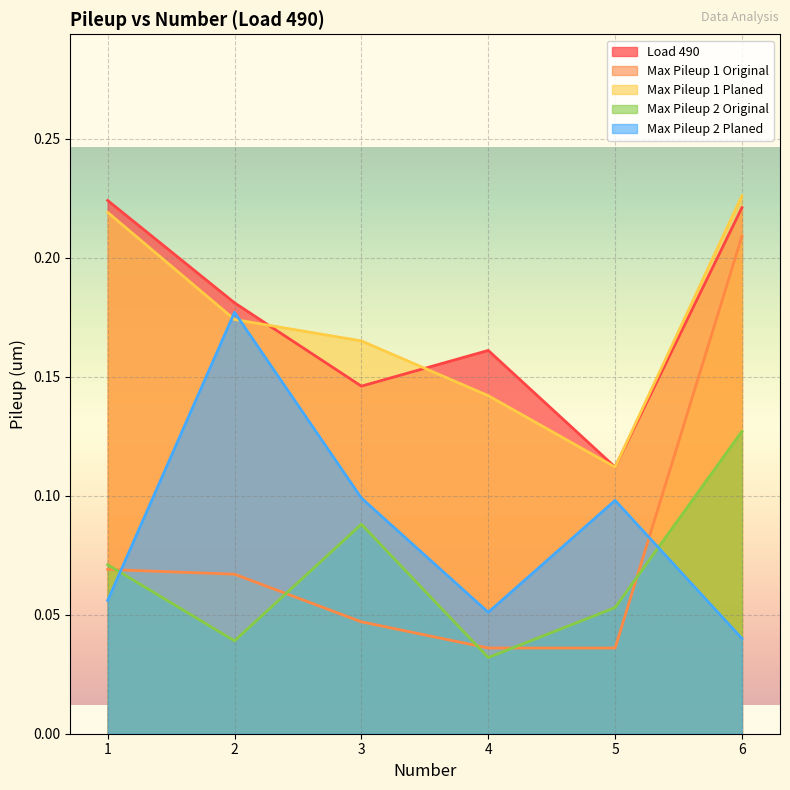

Between 2 and 6, which is larger?

6